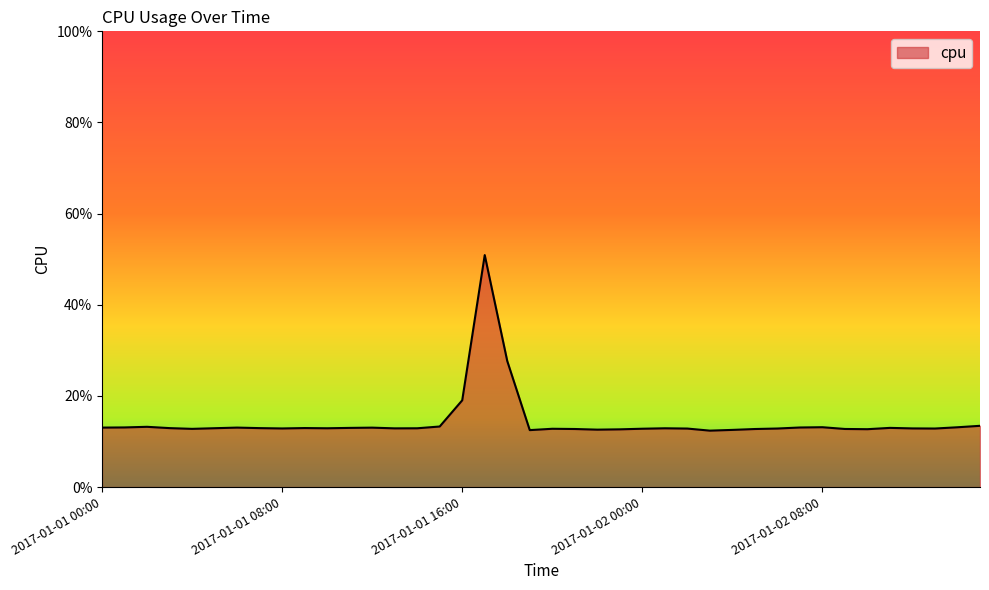

Does the chart have visible grid lines?

No